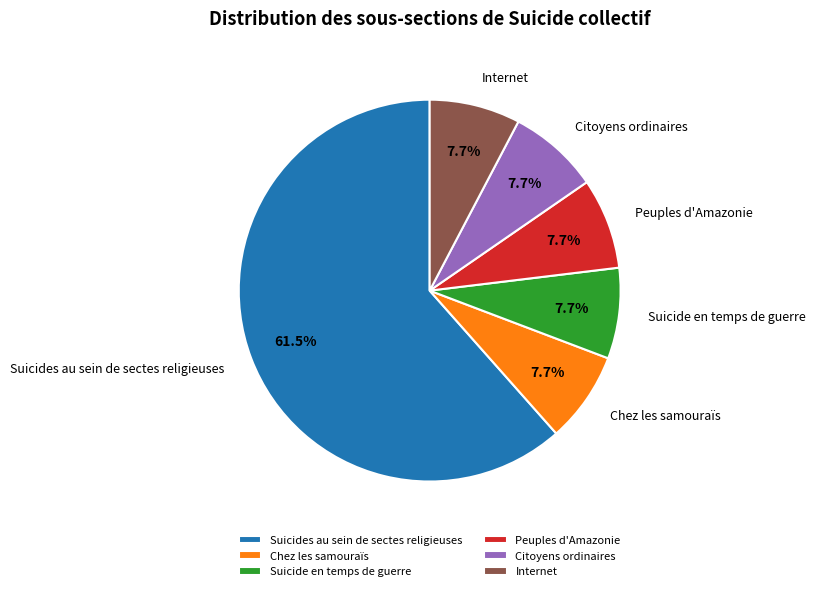

Approximately how many times larger is the value at Citoyens ordinaires compared to Suicide en temps de guerre?

1.0